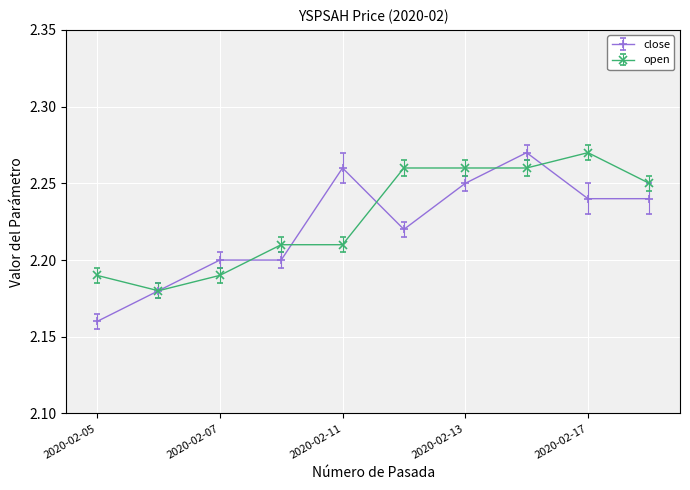

Which series has the largest range (max minus min)?

close